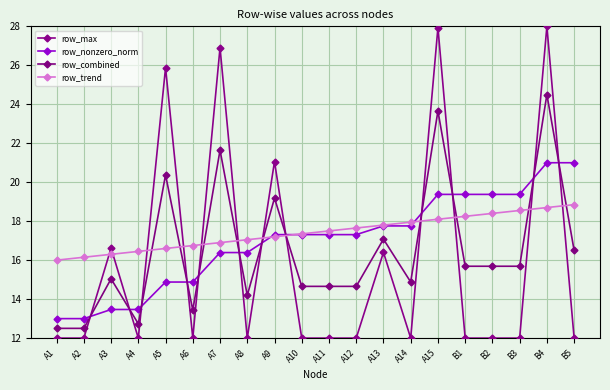

What is the total value across all series at A12?

61.6